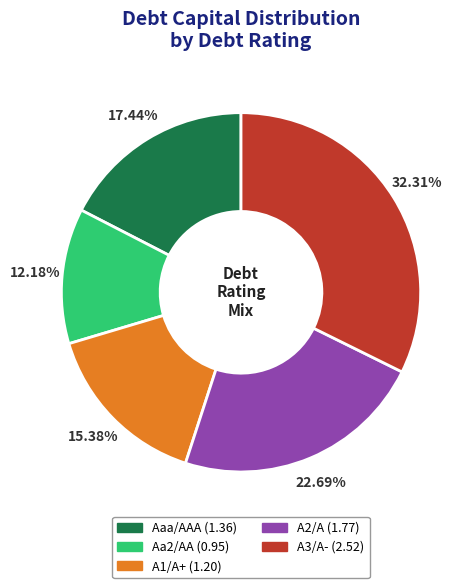

To the nearest percent, what percentage of the pie is A2/A?

23%